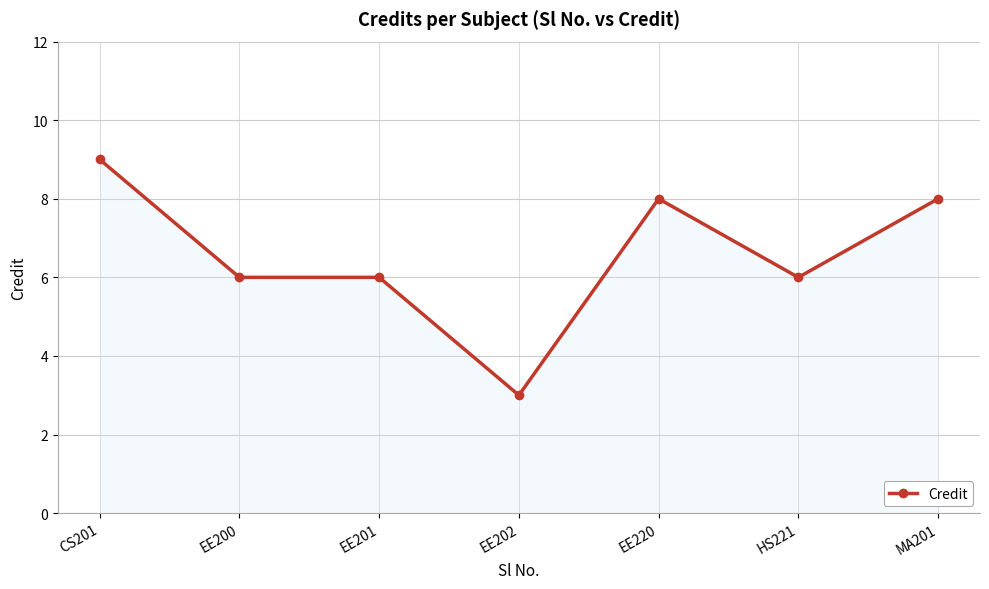

What is the value of the 5th point from the left?

8